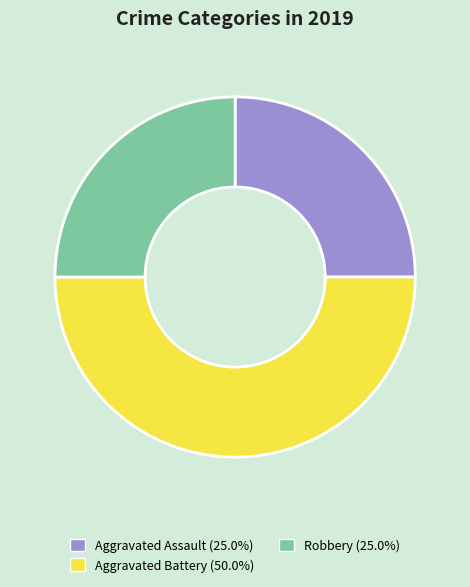

How many segments does this pie chart have?

3